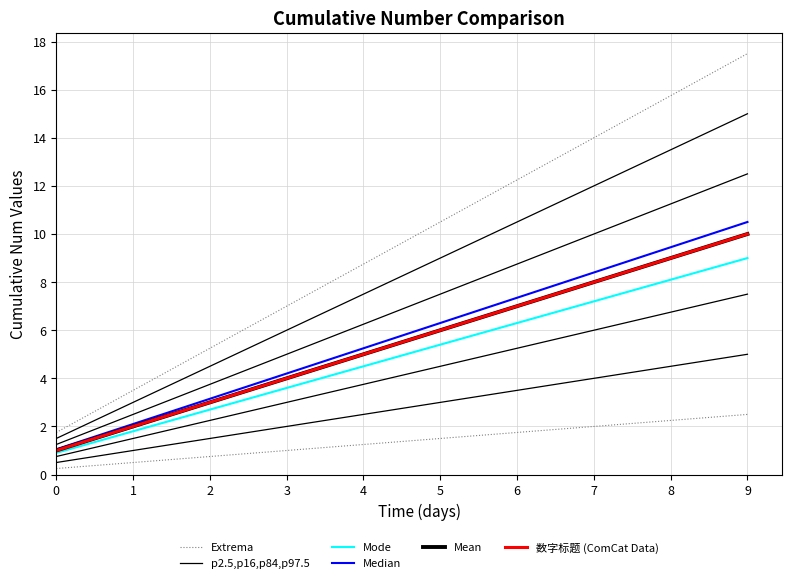

At which label does Median first exceed 6?

5